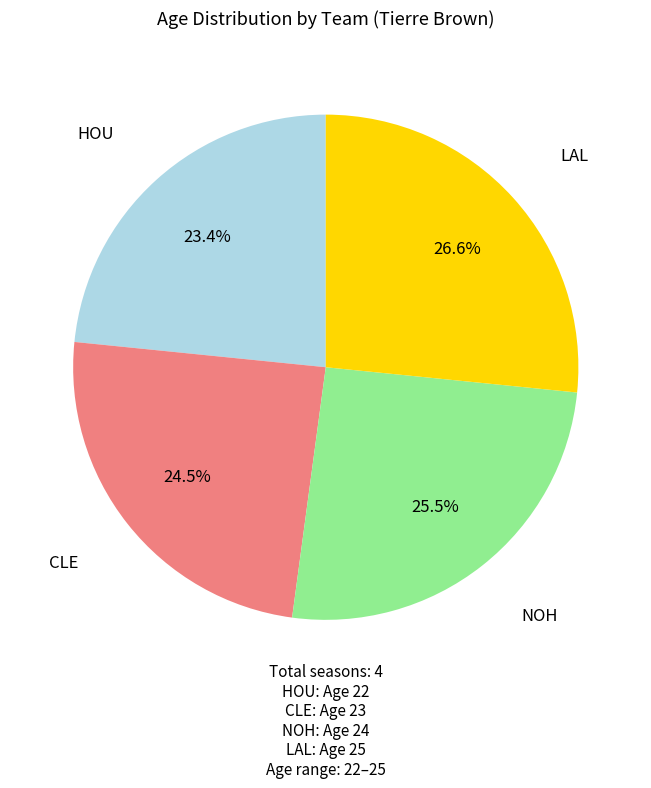

Does any single category account for the majority?

No